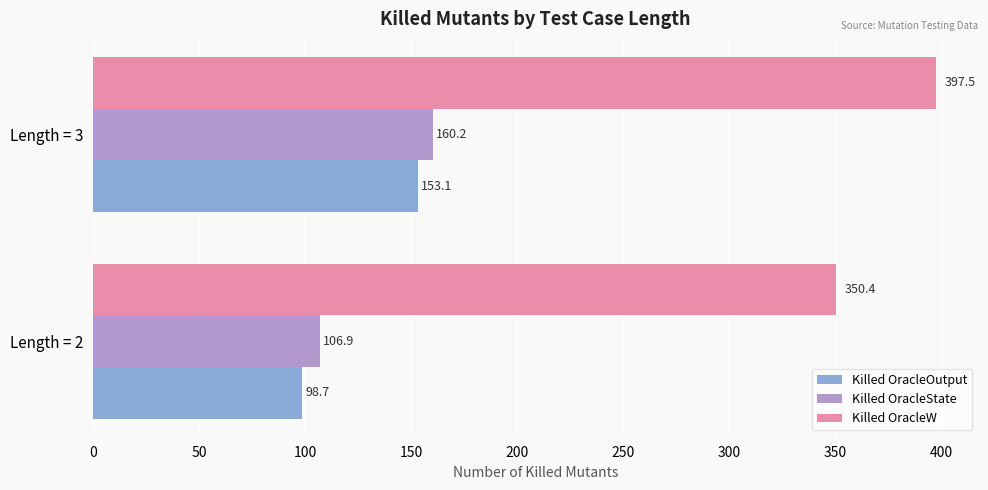

What is the spread (max minus min) of values at Length = 2?

251.7